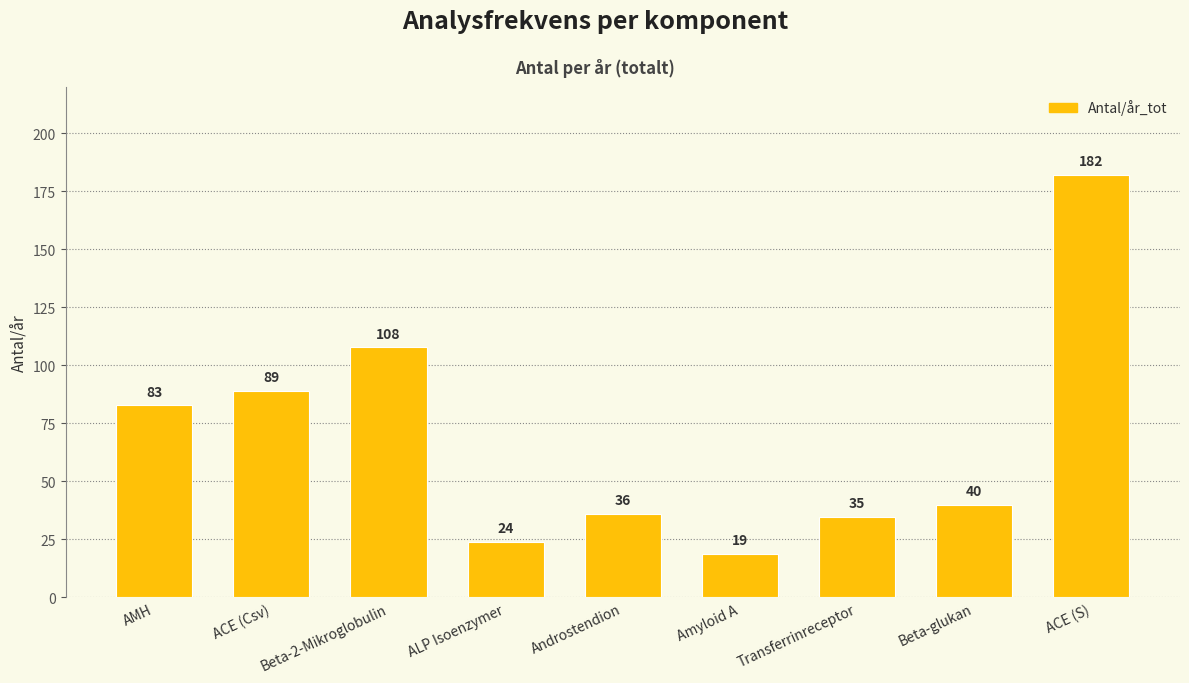

Is it true that the value at Amyloid A is 31.4?

False